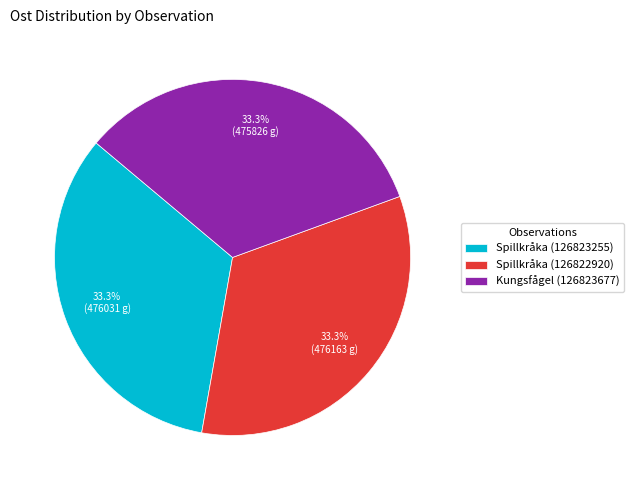

Approximately how many times larger is the value at Kungsfågel (126823677) compared to Spillkråka (126822920)?

1.0